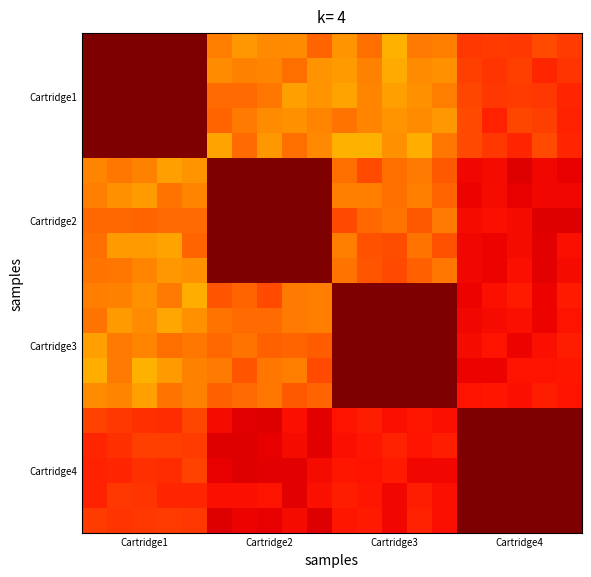

Reading left to right, what are all the values shown in this chart?

row_0: 1.0	1.0	1.0	1.0	1.0	0.8	0.7	0.8	0.8	0.8	0.8	0.8	0.7	0.8	0.8	0.9	0.8	0.8	0.8	0.8
row_1: 1.0	1.0	1.0	1.0	1.0	0.8	0.8	0.8	0.8	0.8	0.7	0.8	0.7	0.8	0.8	0.8	0.9	0.8	0.9	0.9
row_2: 1.0	1.0	1.0	1.0	1.0	0.8	0.8	0.8	0.7	0.8	0.7	0.8	0.7	0.8	0.8	0.8	0.9	0.8	0.9	0.9
row_3: 1.0	1.0	1.0	1.0	1.0	0.8	0.8	0.8	0.8	0.8	0.8	0.8	0.8	0.8	0.7	0.8	0.9	0.8	0.8	0.9
row_4: 1.0	1.0	1.0	1.0	1.0	0.7	0.8	0.7	0.8	0.8	0.7	0.7	0.8	0.7	0.8	0.8	0.8	0.9	0.8	0.9
row_5: 0.8	0.8	0.8	0.7	0.8	1.0	1.0	1.0	1.0	1.0	0.8	0.8	0.8	0.8	0.8	0.9	0.9	0.9	0.9	0.9
row_6: 0.8	0.8	0.7	0.8	0.8	1.0	1.0	1.0	1.0	1.0	0.8	0.8	0.8	0.8	0.8	0.9	0.9	0.9	0.9	0.9
row_7: 0.8	0.8	0.8	0.8	0.8	1.0	1.0	1.0	1.0	1.0	0.8	0.8	0.8	0.8	0.8	0.9	0.9	0.9	0.9	0.9
row_8: 0.8	0.7	0.7	0.7	0.8	1.0	1.0	1.0	1.0	1.0	0.8	0.8	0.8	0.8	0.8	0.9	0.9	0.9	0.9	0.9
row_9: 0.8	0.8	0.8	0.7	0.8	1.0	1.0	1.0	1.0	1.0	0.8	0.8	0.8	0.8	0.8	0.9	0.9	0.9	0.9	0.9
row_10: 0.8	0.8	0.8	0.8	0.7	0.8	0.8	0.8	0.8	0.8	1.0	1.0	1.0	1.0	1.0	0.9	0.9	0.9	0.9	0.9
row_11: 0.8	0.7	0.8	0.7	0.8	0.8	0.8	0.8	0.8	0.8	1.0	1.0	1.0	1.0	1.0	0.9	0.9	0.9	0.9	0.9
row_12: 0.7	0.8	0.8	0.8	0.8	0.8	0.8	0.8	0.8	0.8	1.0	1.0	1.0	1.0	1.0	0.9	0.9	0.9	0.9	0.9
row_13: 0.7	0.8	0.7	0.7	0.8	0.8	0.8	0.8	0.8	0.8	1.0	1.0	1.0	1.0	1.0	0.9	0.9	0.9	0.9	0.9
row_14: 0.8	0.8	0.7	0.8	0.8	0.8	0.8	0.8	0.8	0.8	1.0	1.0	1.0	1.0	1.0	0.9	0.9	0.9	0.9	0.9
row_15: 0.8	0.8	0.9	0.9	0.8	0.9	0.9	0.9	0.9	0.9	0.9	0.9	0.9	0.9	0.9	1.0	1.0	1.0	1.0	1.0
row_16: 0.9	0.9	0.8	0.8	0.8	0.9	0.9	0.9	0.9	0.9	0.9	0.9	0.9	0.9	0.9	1.0	1.0	1.0	1.0	1.0
row_17: 0.9	0.9	0.9	0.9	0.8	0.9	0.9	0.9	0.9	0.9	0.9	0.9	0.9	0.9	0.9	1.0	1.0	1.0	1.0	1.0
row_18: 0.9	0.8	0.9	0.9	0.9	0.9	0.9	0.9	0.9	0.9	0.9	0.9	0.9	0.9	0.9	1.0	1.0	1.0	1.0	1.0
row_19: 0.8	0.9	0.9	0.8	0.8	0.9	0.9	0.9	0.9	0.9	0.9	0.9	0.9	0.9	0.9	1.0	1.0	1.0	1.0	1.0